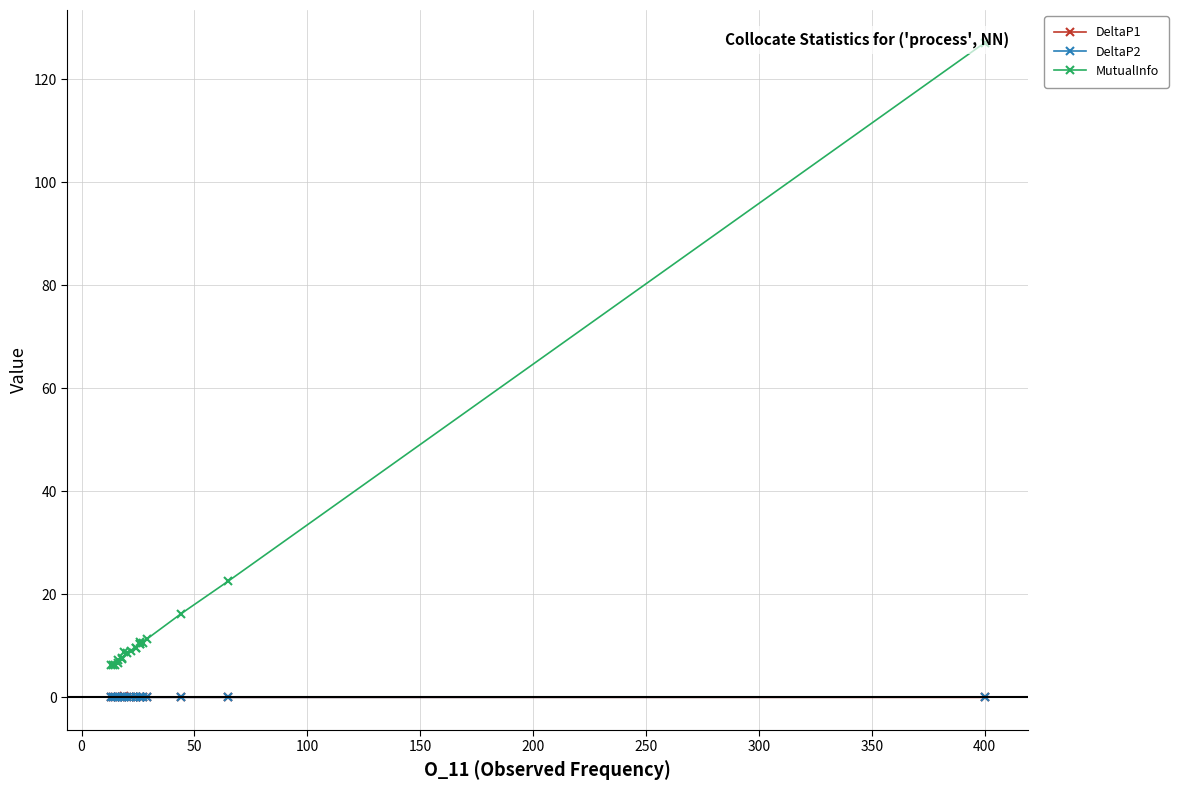

What is the difference between the maximum and minimum values in the MutualInfo series?

120.9